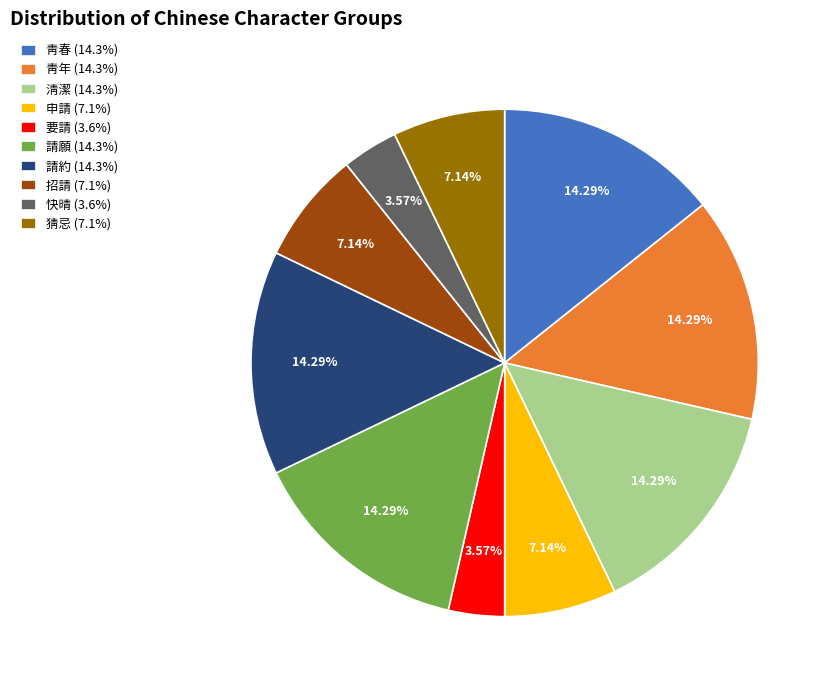

To the nearest percent, what is the difference between the largest and smallest slice percentages?

11%